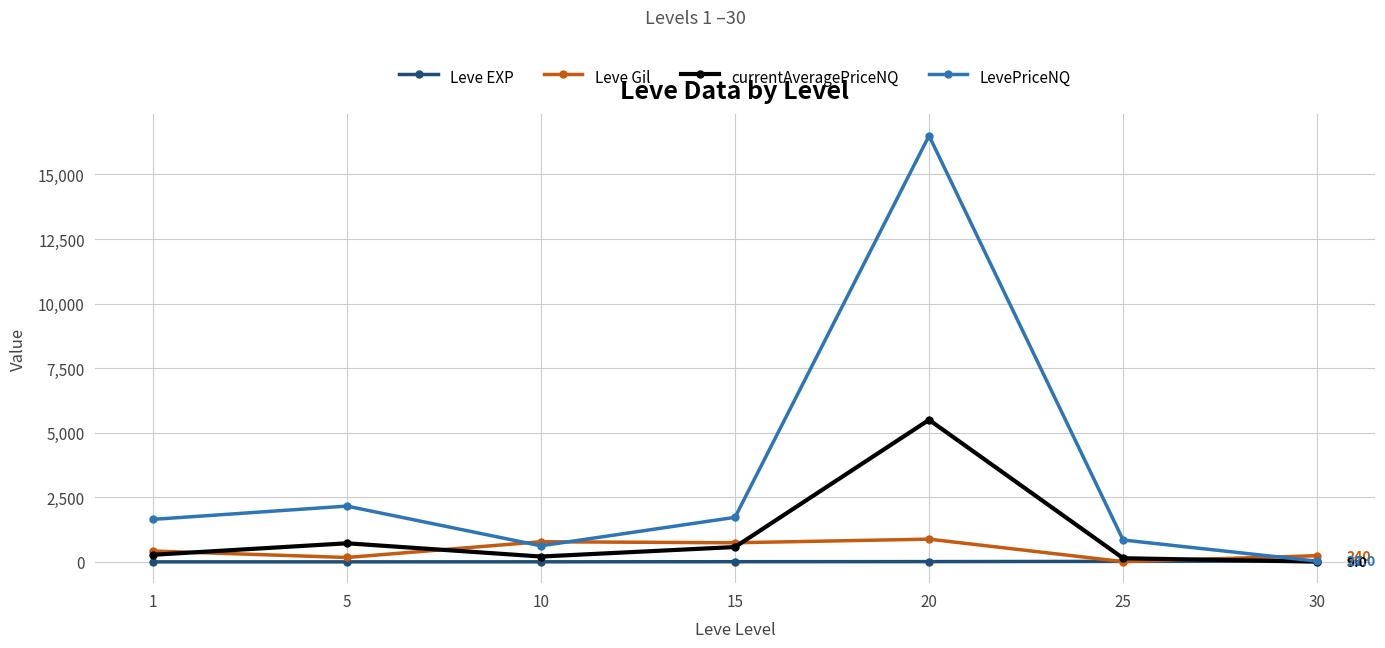

At which category is the sum across all series the highest?

20